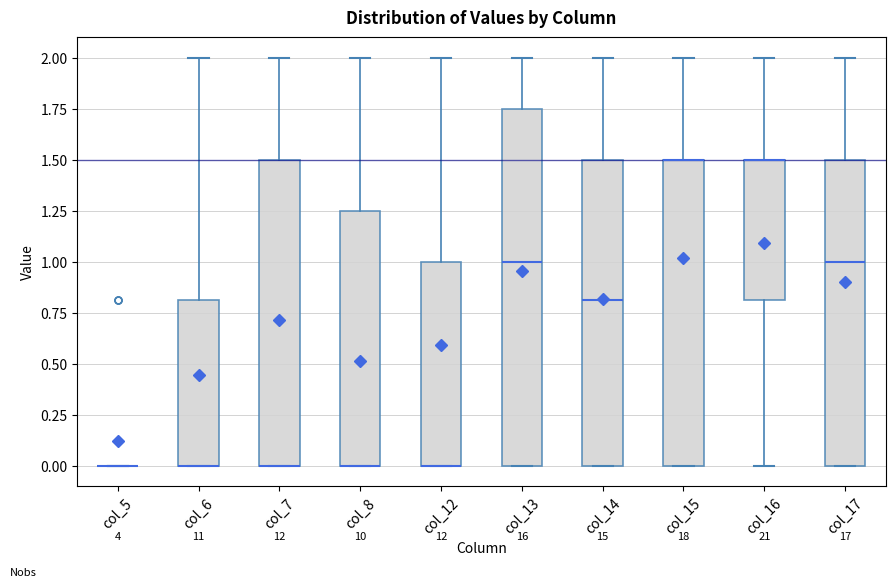

Which box is the tallest, from its lower edge to its upper edge?

col_13